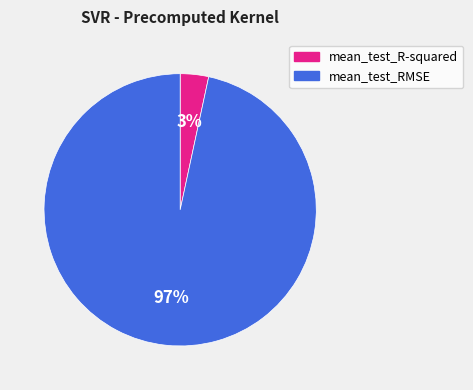

Is there a majority slice in this chart?

Yes